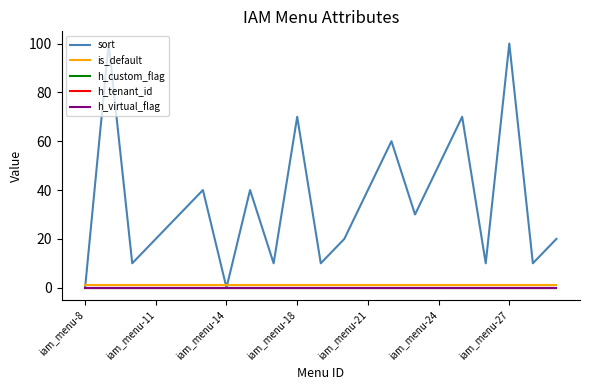

Is this an area chart (filled region under the line)?

No